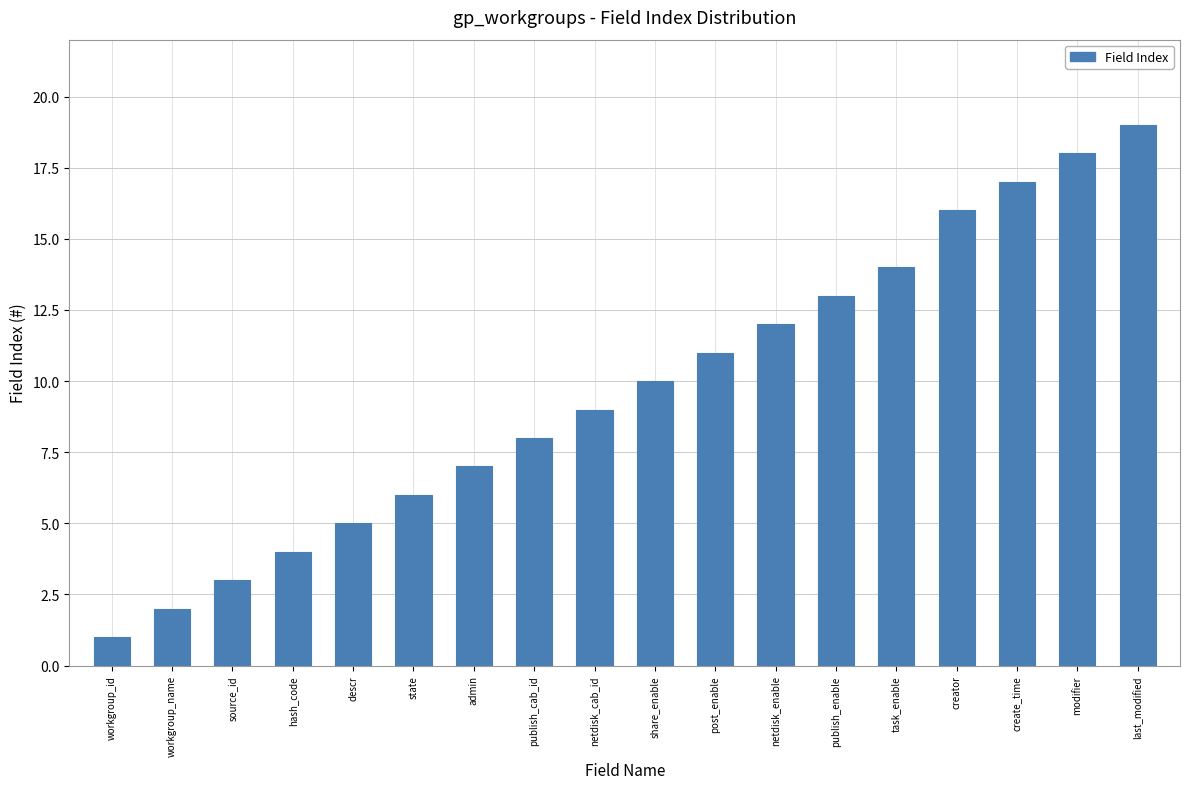

Reading left to right, transcribe all the data shown in this chart.

workgroup_id=1	workgroup_name=2	source_id=3	hash_code=4	descr=5	state=6	admin=7	publish_cab_id=8	netdisk_cab_id=9	share_enable=10	post_enable=11	netdisk_enable=12	publish_enable=13	task_enable=14	creator=16	create_time=17	modifier=18	last_modified=19